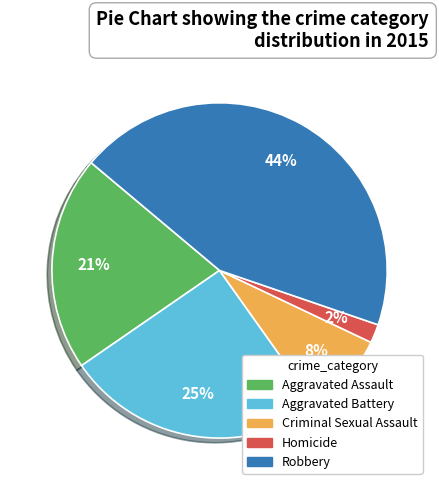

To the nearest percent, what is the average slice percentage?

20%